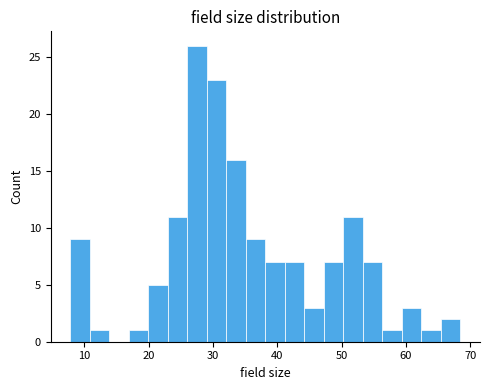

Read against the x-axis, roughly where is the centre of the tallest bar?

28